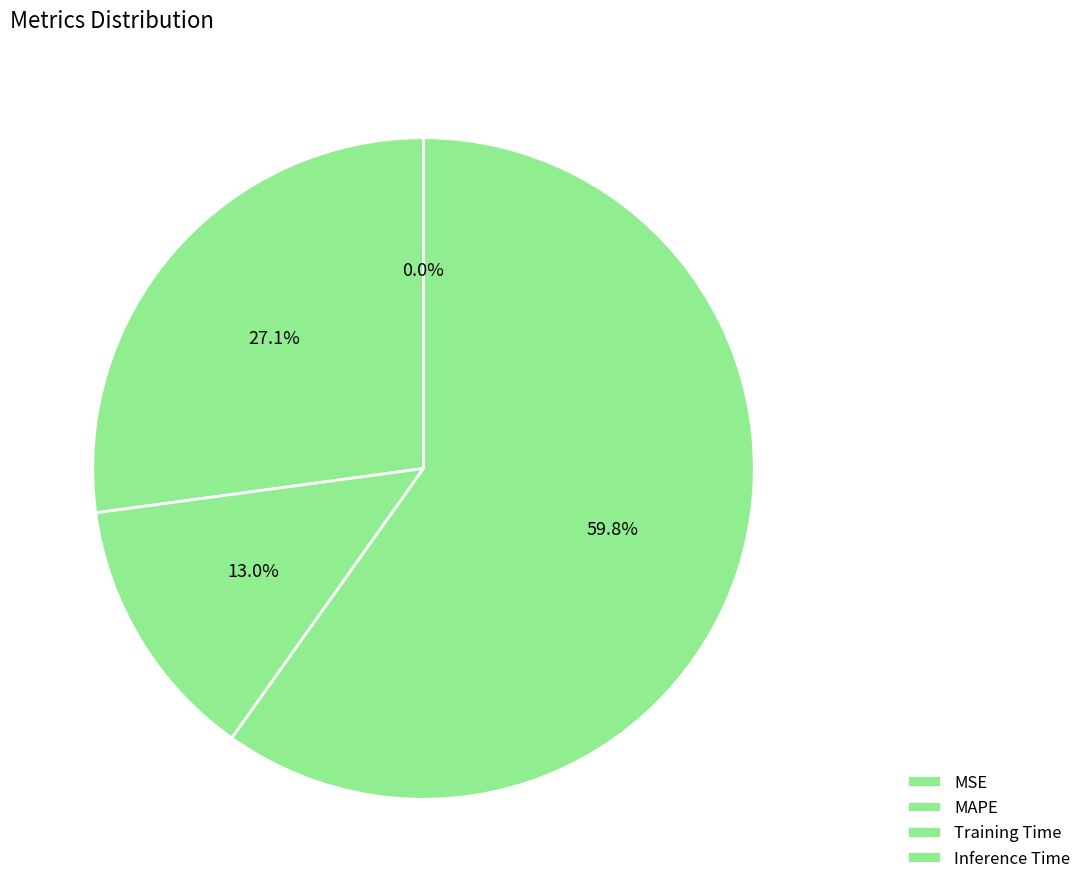

Which category has the biggest portion of the pie?

Inference Time